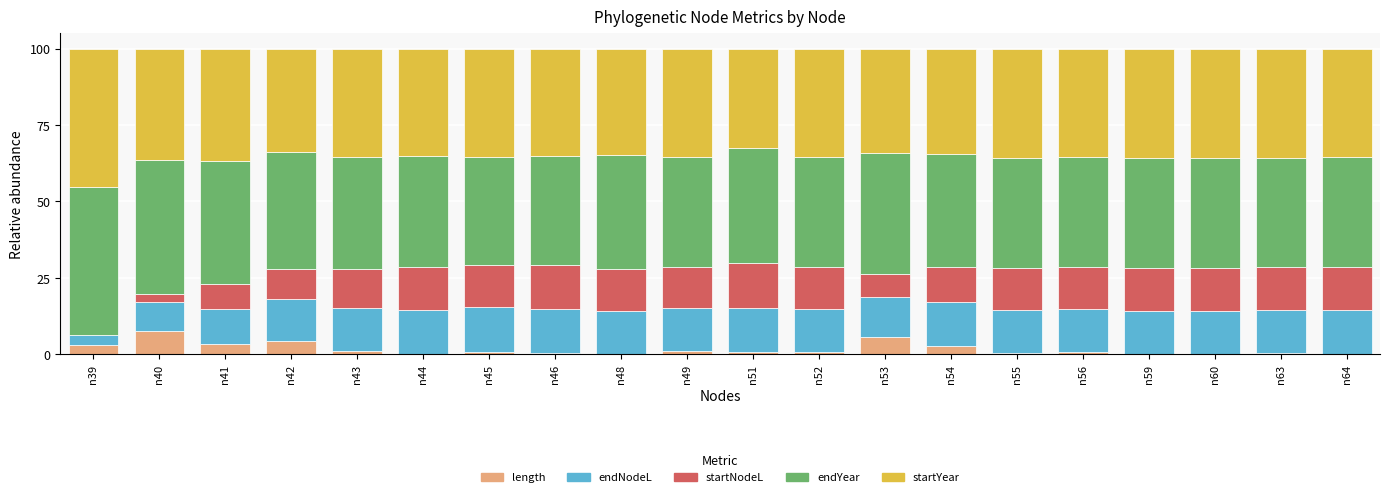

What is the maximum value for length?

7.5